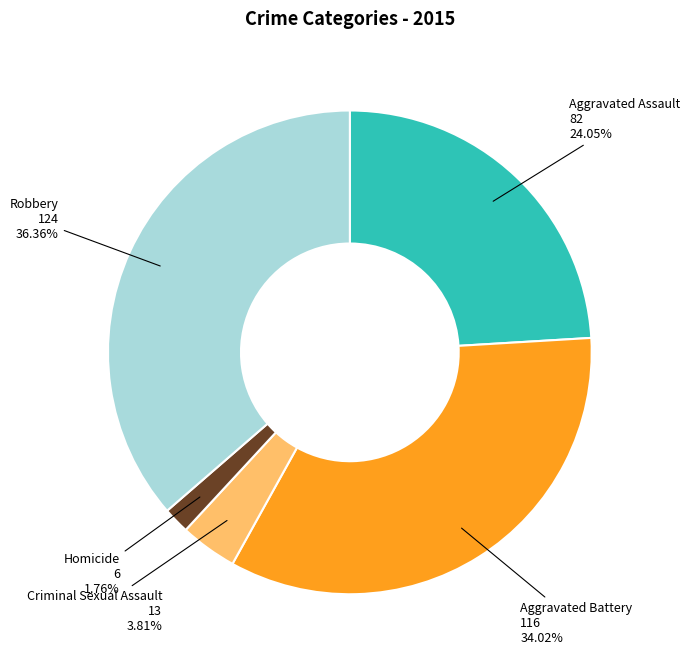

Is there a majority slice in this chart?

No